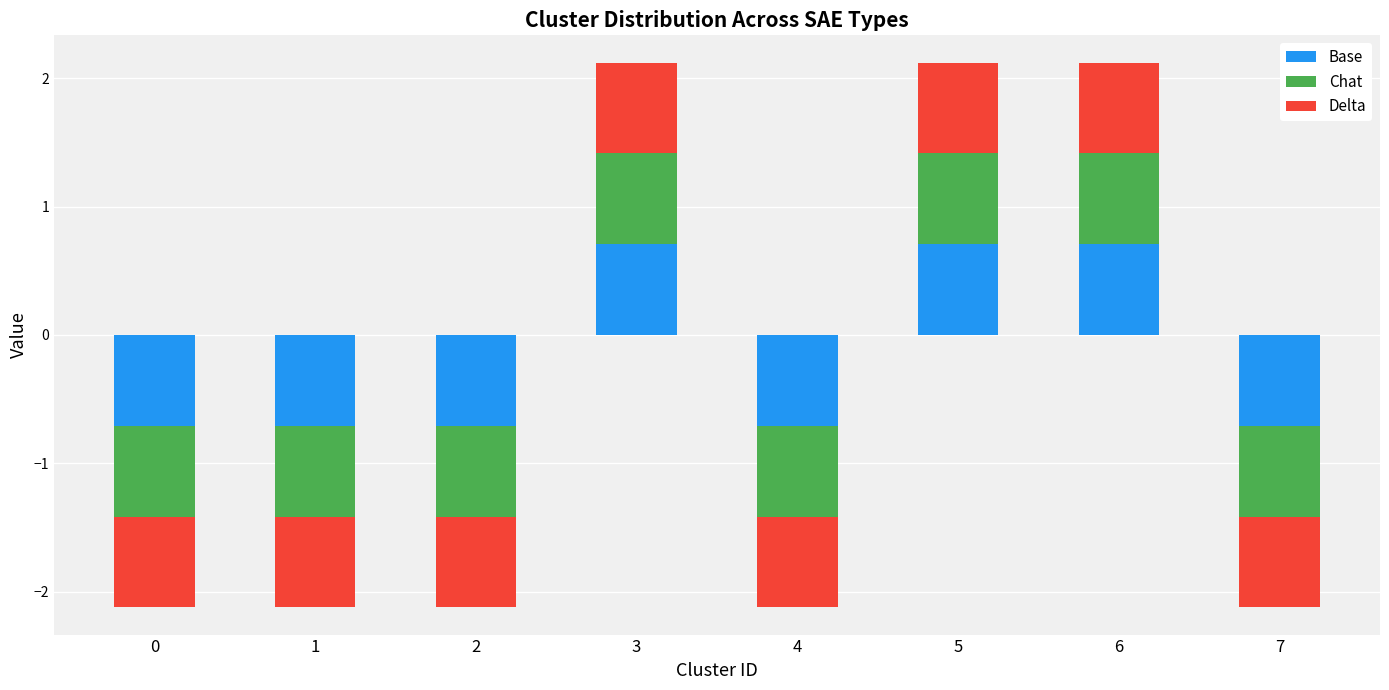

At how many categories does at least one series exceed 0?

3